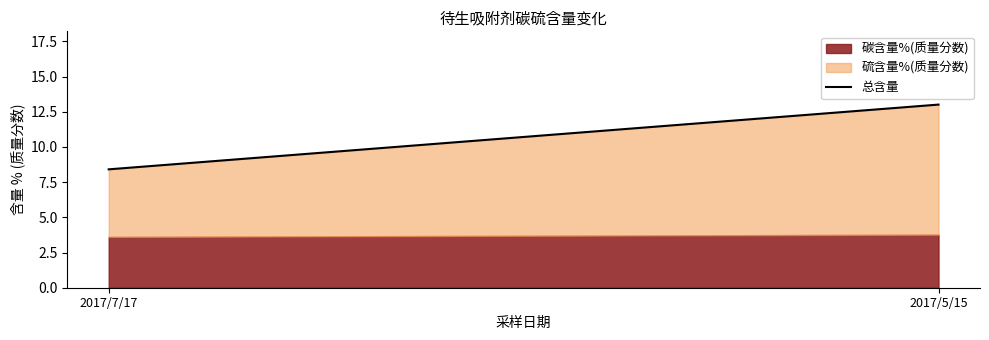

What is the average value?

10.7